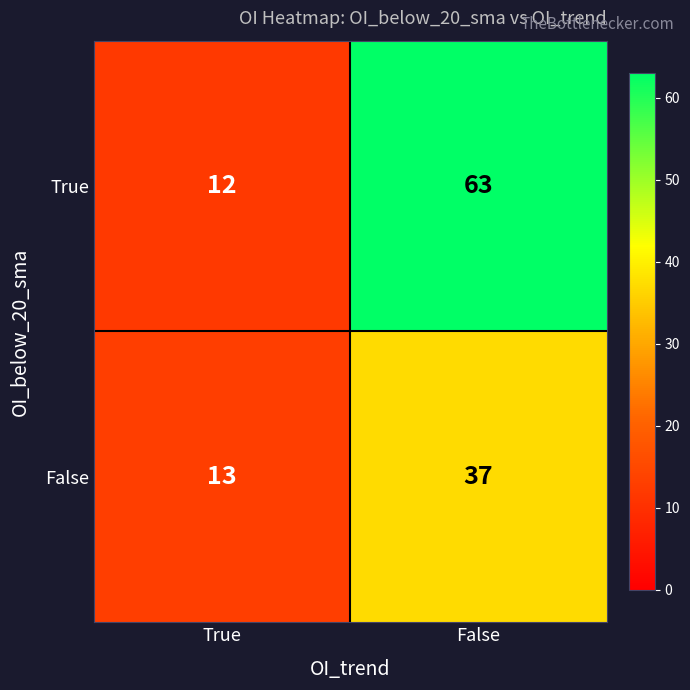

What is the maximum value for False?

37